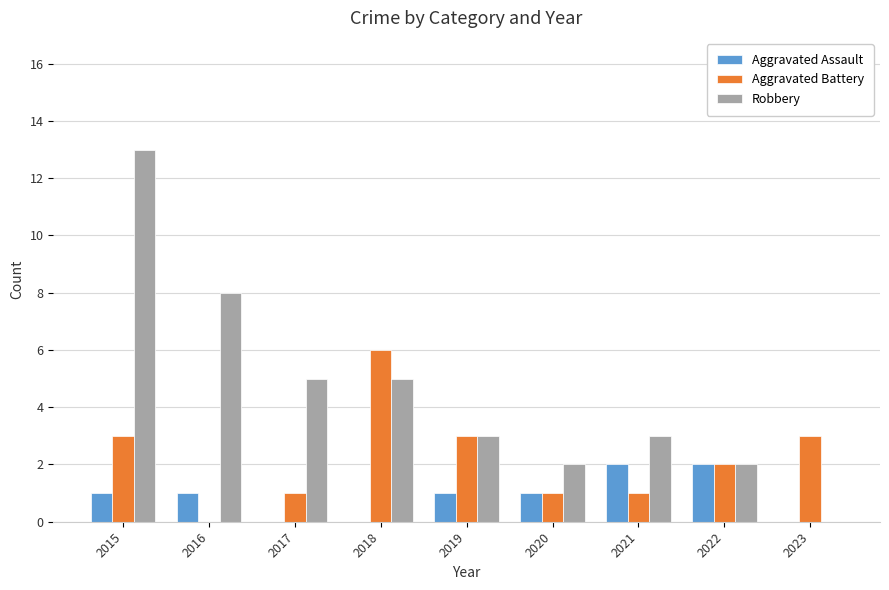

Which series changed the most between 2017 and 2018?

Aggravated Battery